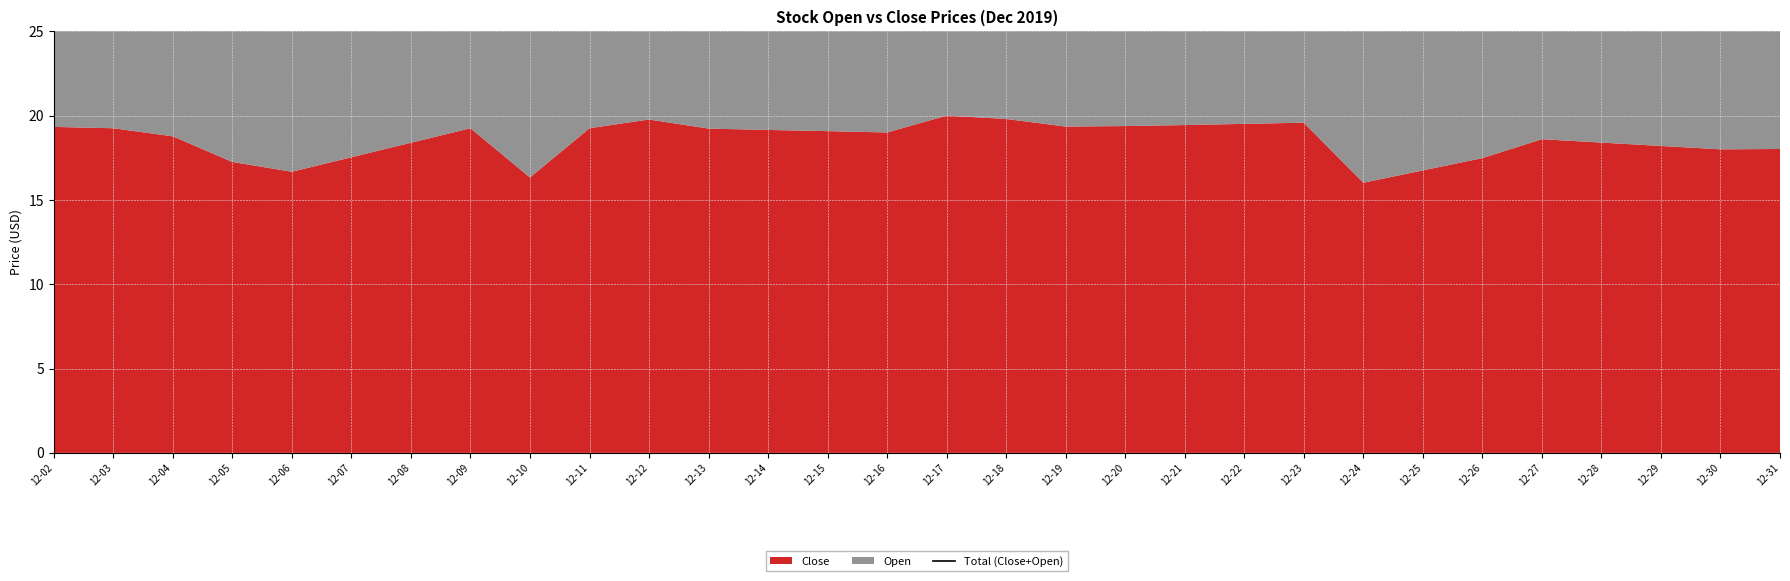

The chart shows a value of 10.0 at 12-10. True or false?

False